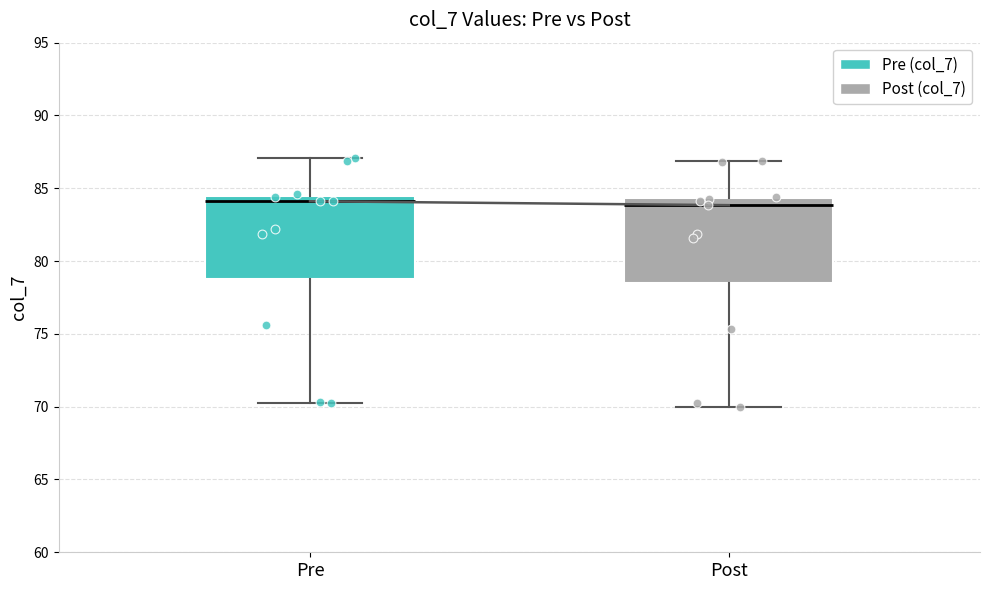

Where is the lower edge of the box for Post on the y-axis? The values are not printed on the chart, so give them approximately, as read against the axis.

78.5